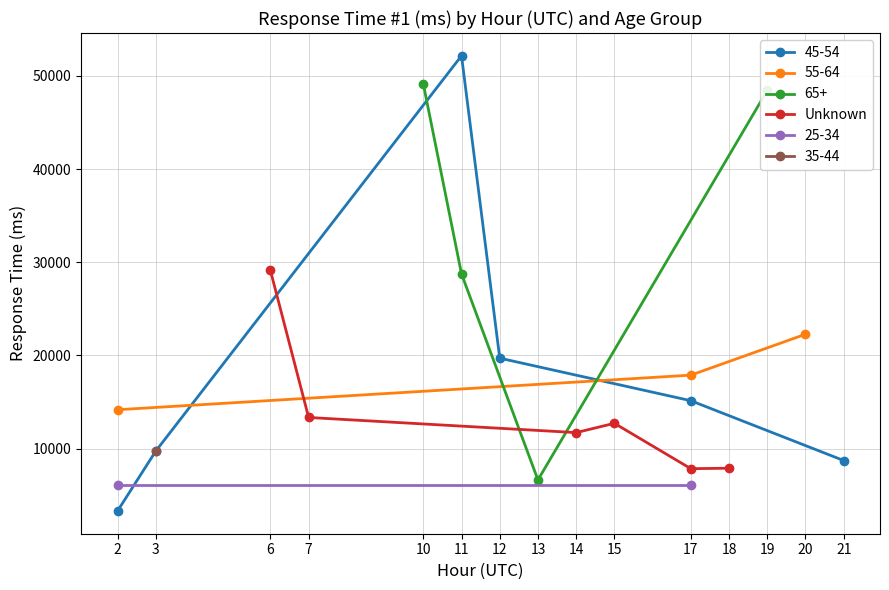

How many points are higher than both their immediate neighbors (excluding endpoints)?

1